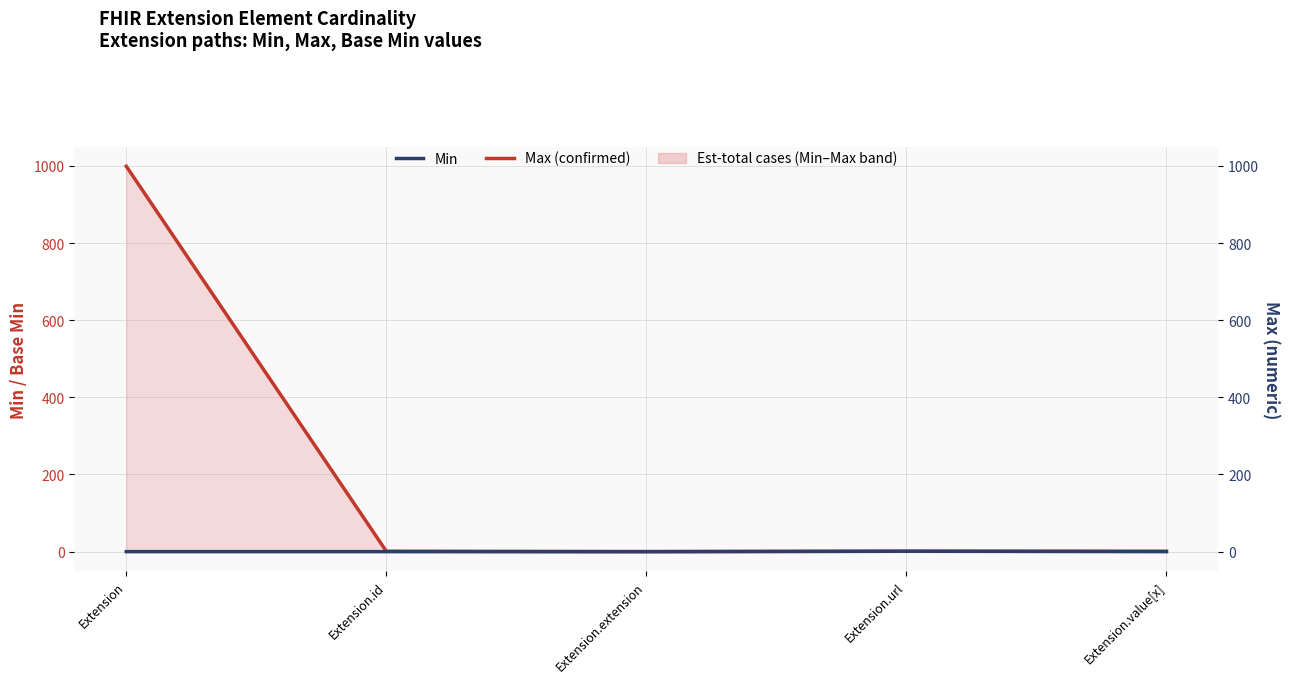

Which series has the largest range (max minus min)?

Max (confirmed)